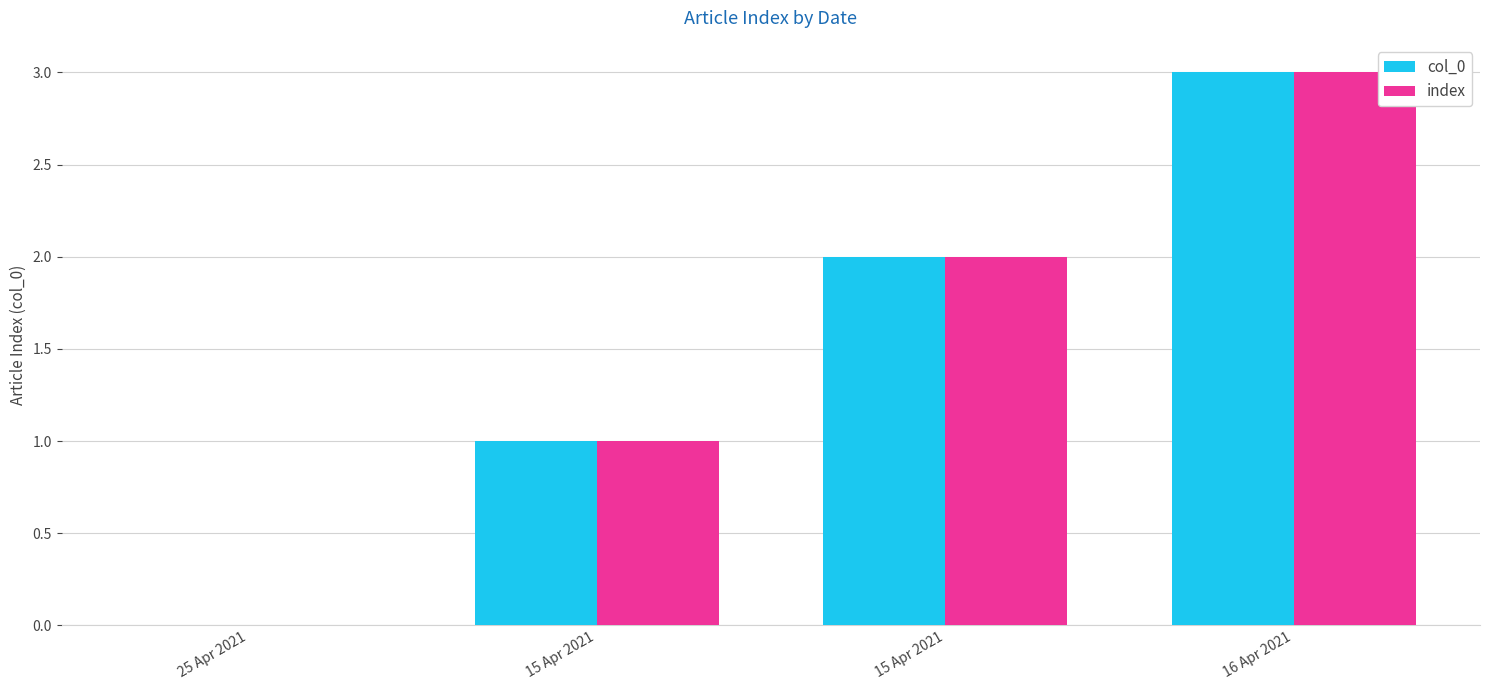

How many groups of bars are there?

4